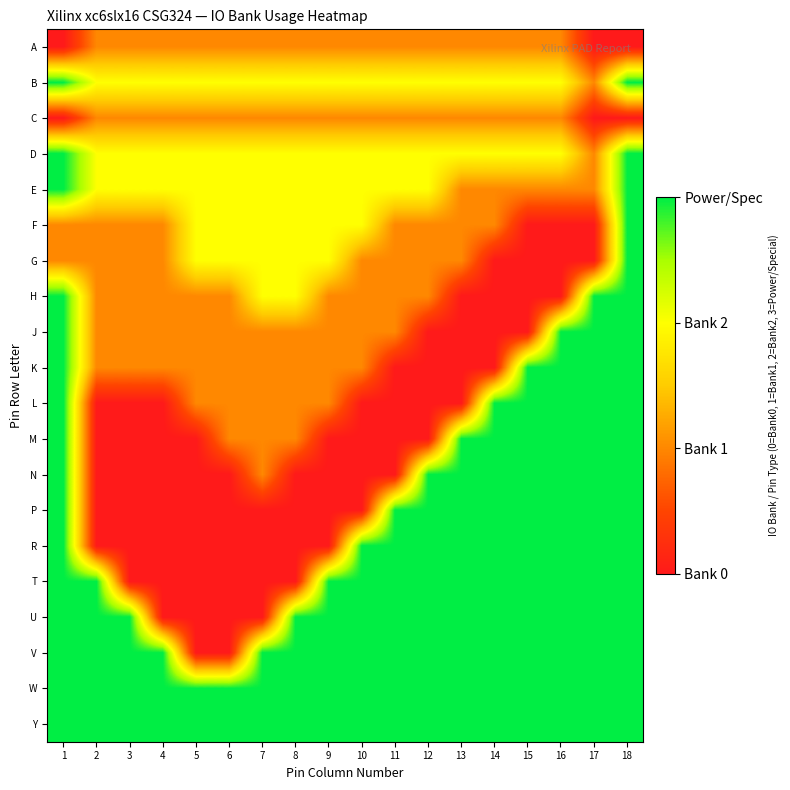

What is the spread (max minus min) of values at 9?

3